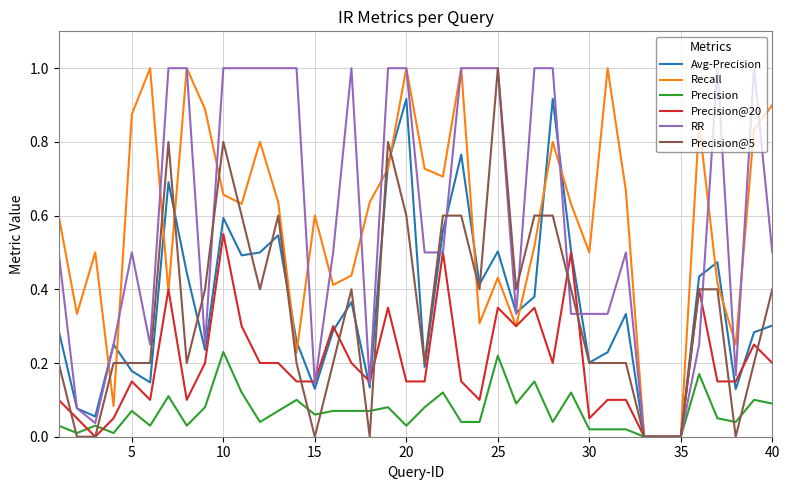

What is the greatest value displayed?

1.0